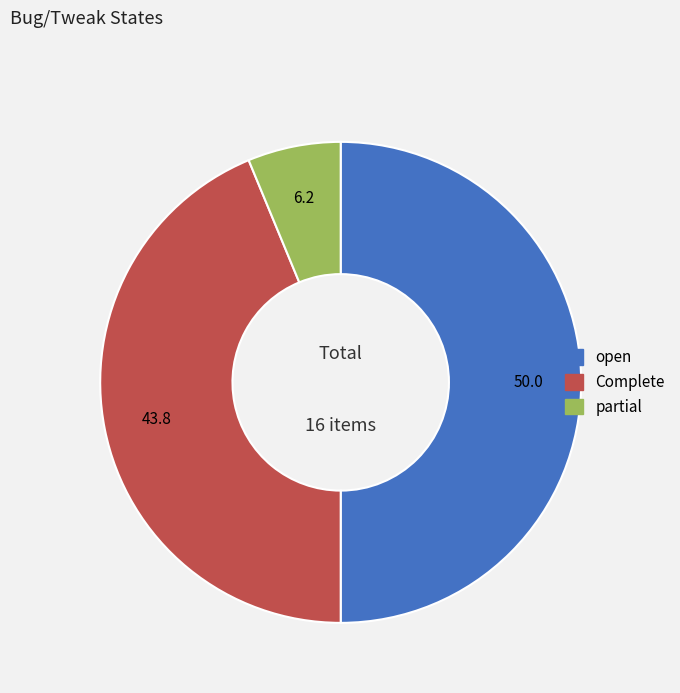

Which category has the biggest portion of the pie?

open